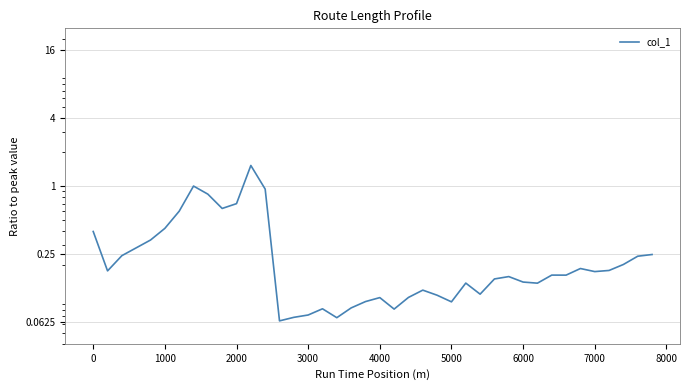

Is this an area chart (filled region under the line)?

No